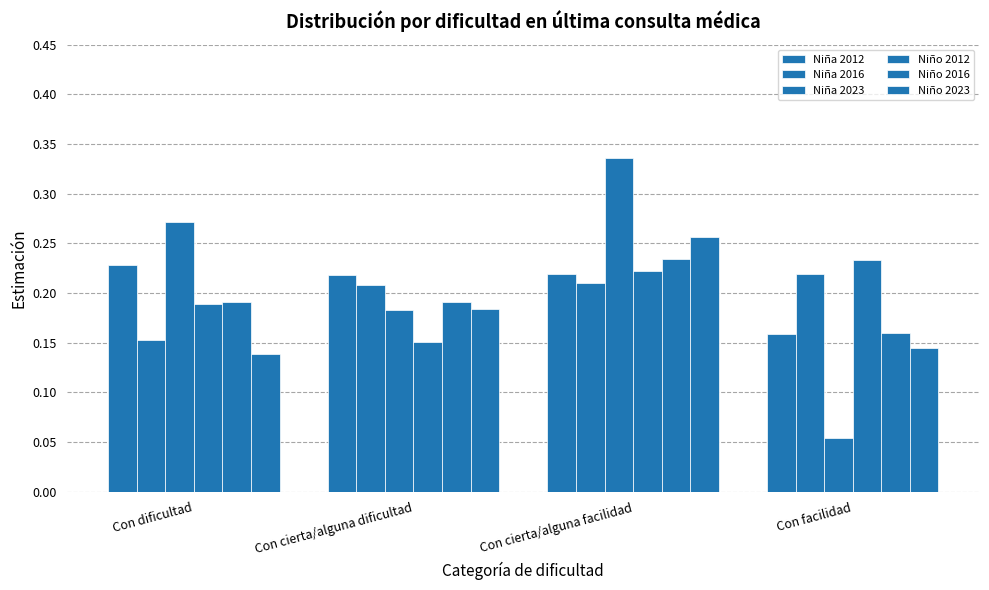

Which series has the widest spread of values?

Niña 2023